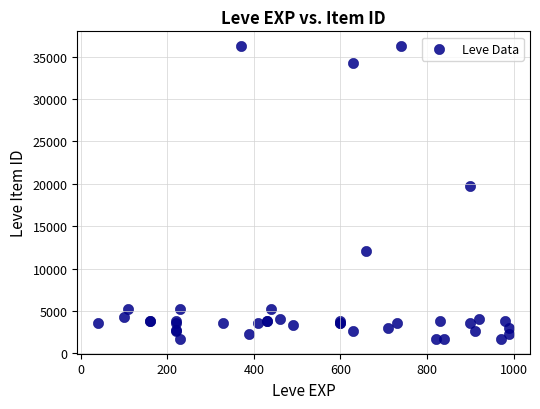

What Y value in the scatter plot is closest to 18967?

19744